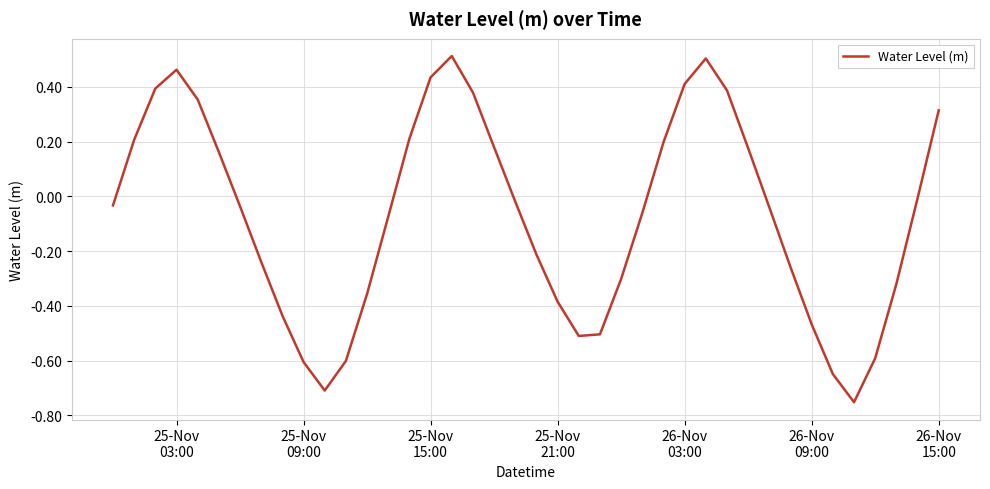

How many lines are shown in the chart?

1